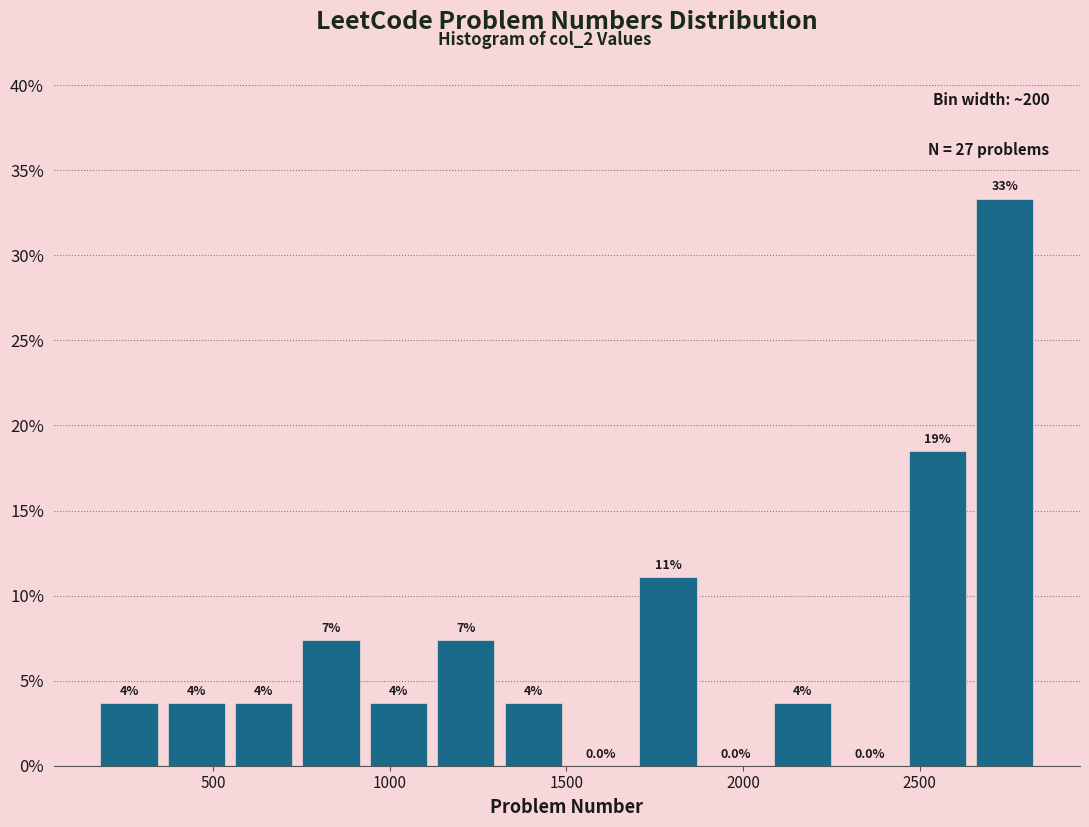

Around what value on the x-axis is the tallest bar? Give the approximate position of its centre, as read against the axis.

2750